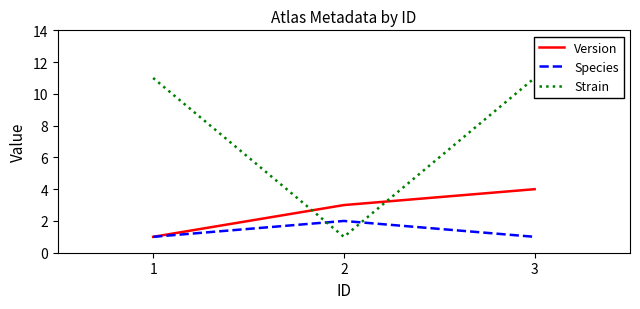

Which series has the largest total across all categories?

Strain